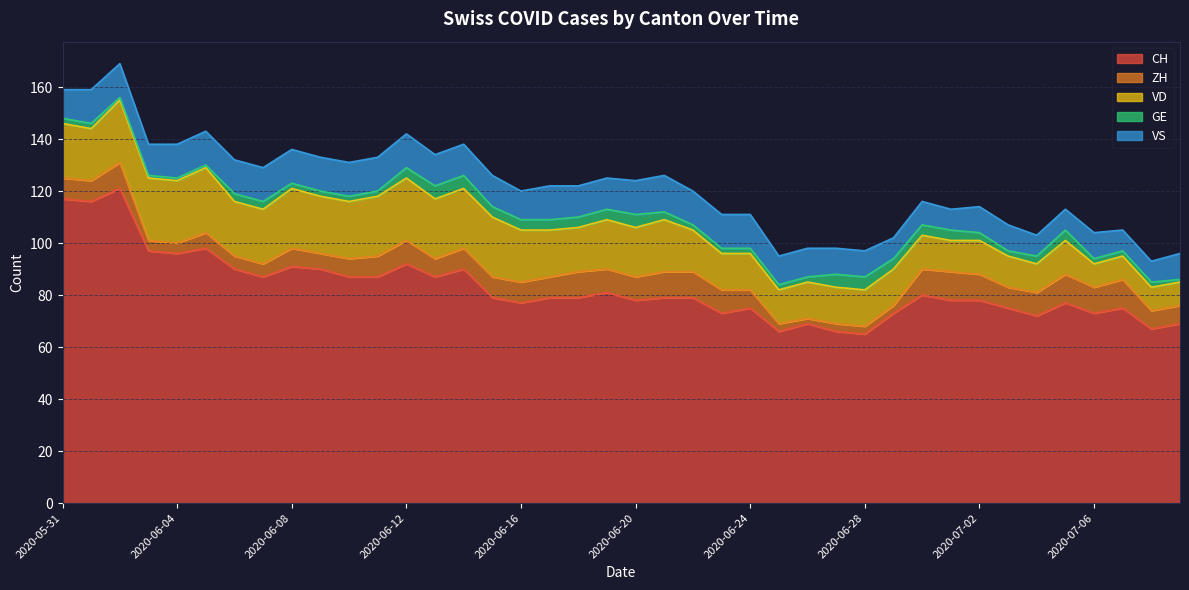

The value of VS at 2020-06-21 is 14. True or false?

True